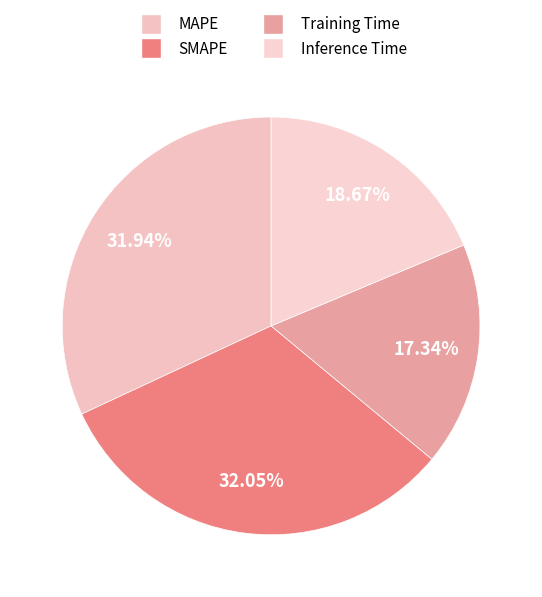

How much of the chart is everything except SMAPE?

68.0%